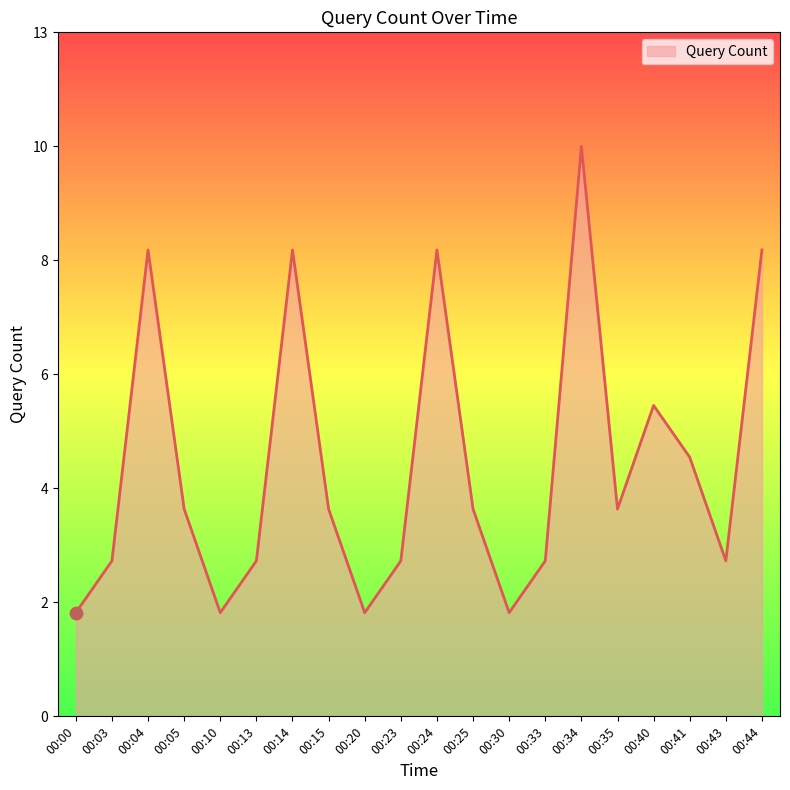

Approximately how many times larger is the value at 00:20 compared to 00:25?

0.5